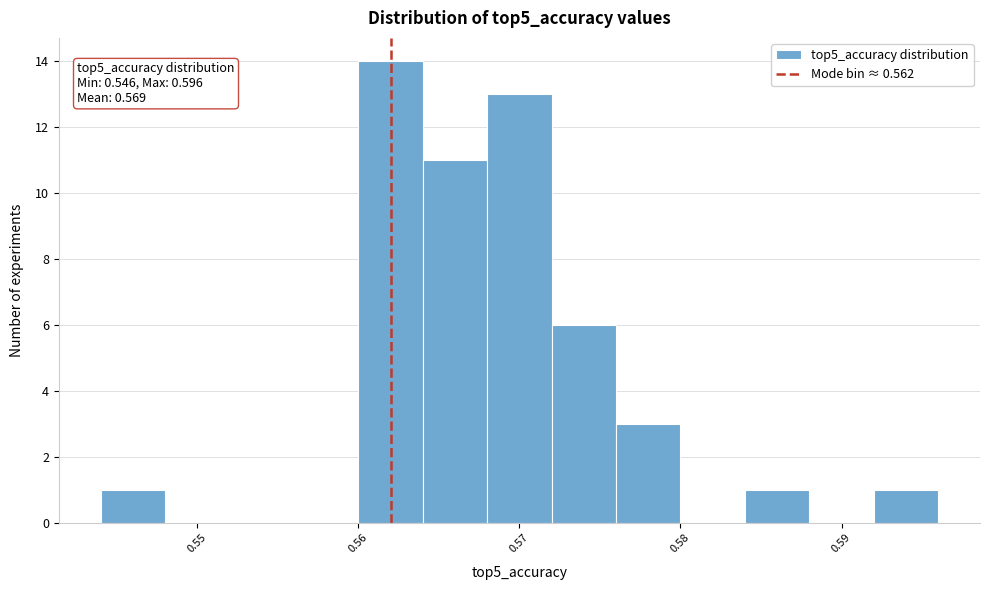

Over which range of the x-axis is the bar tallest?

0.560 to 0.564